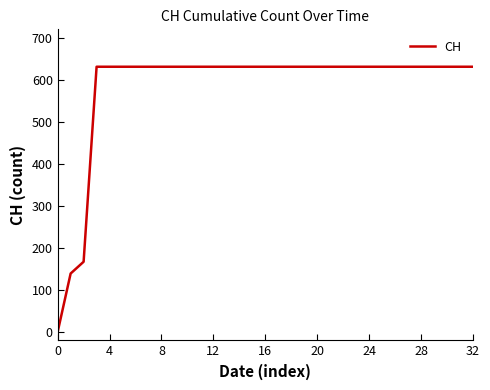

What is the greatest value displayed?

631